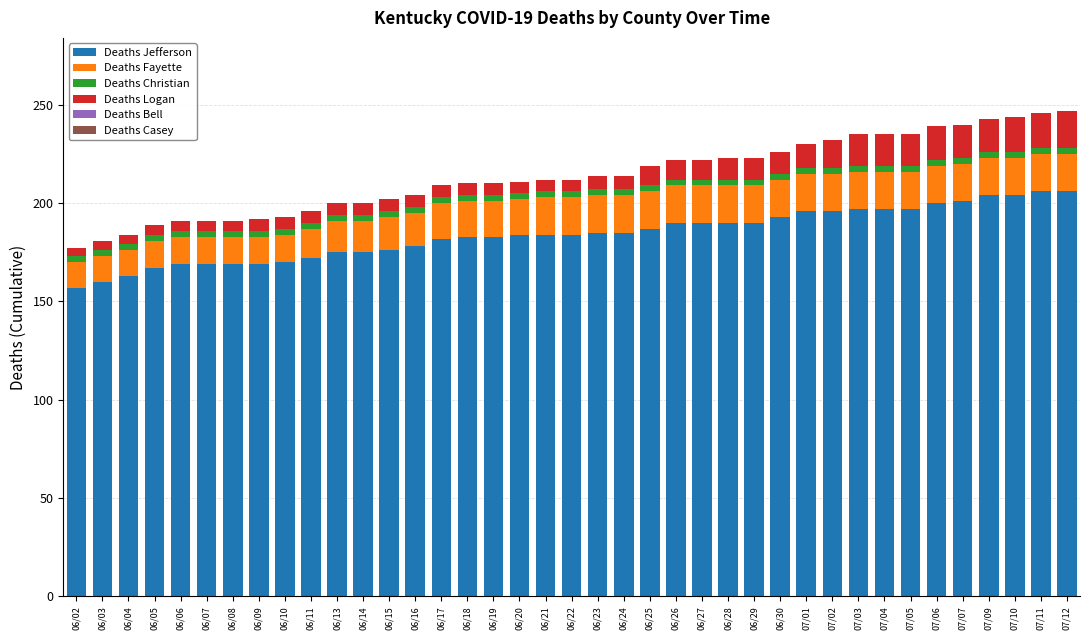

What is the difference between the maximum and minimum values in the Deaths Jefferson series?

49